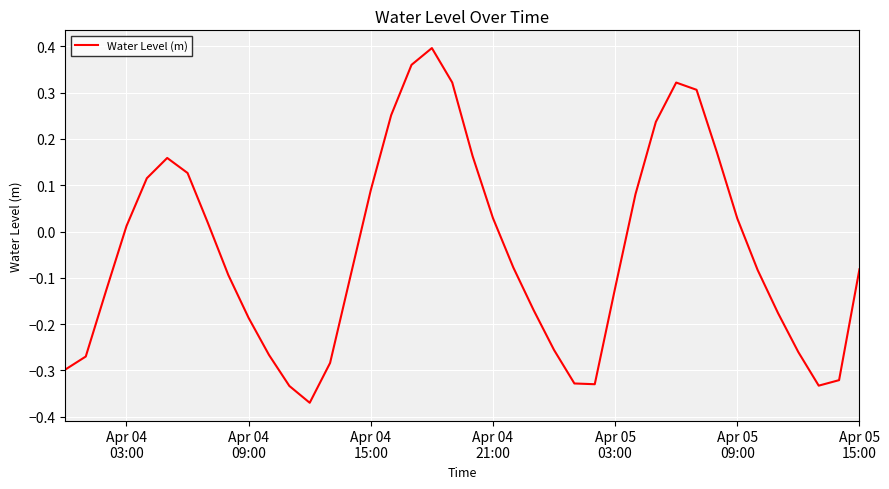

What is the difference between the maximum and minimum values?

0.8